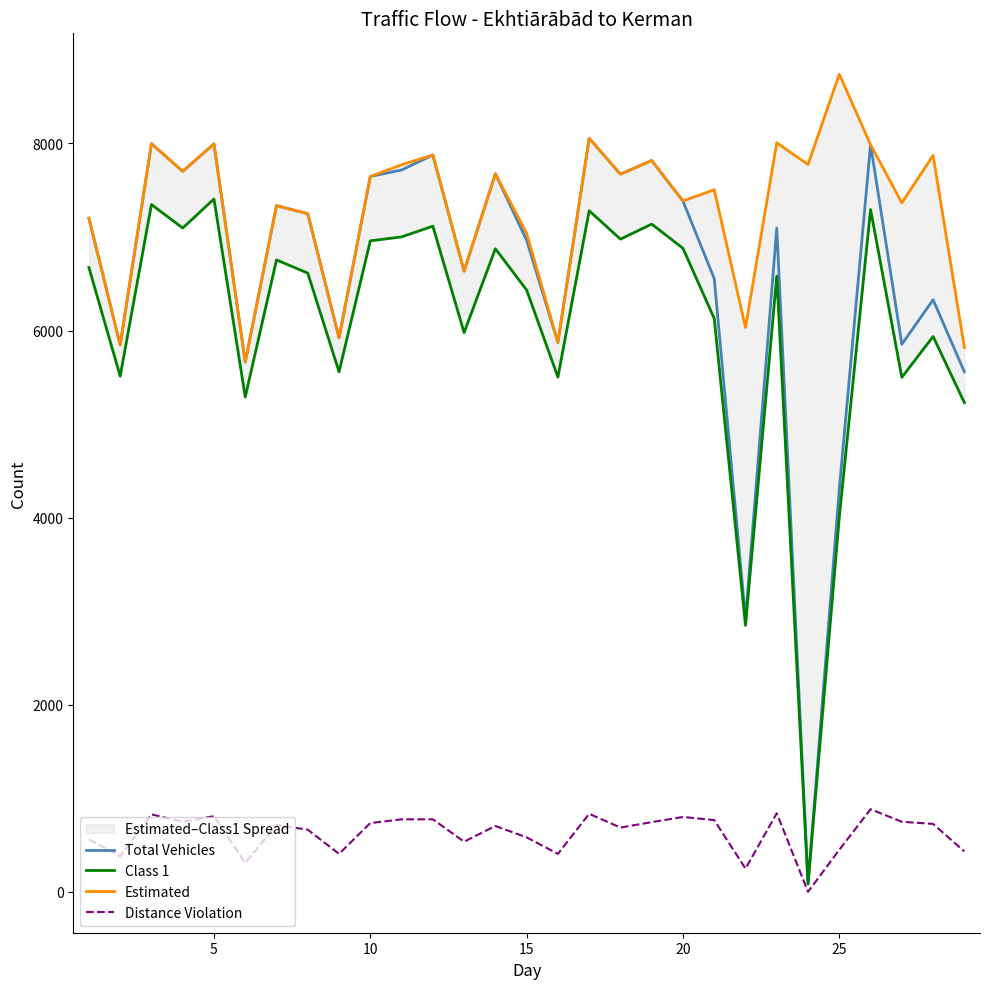

How many lines are shown in the chart?

4